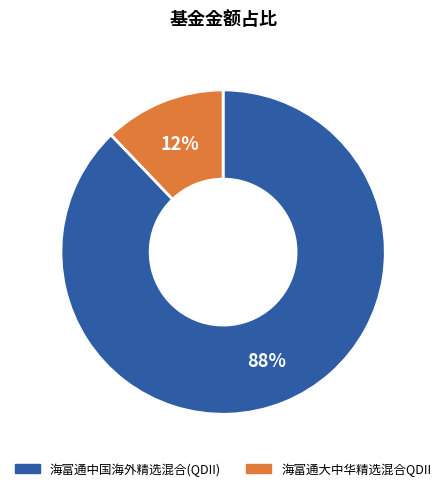

Which has a higher value, 海富通大中华精选混合QDII or 海富通中国海外精选混合(QDII)?

海富通中国海外精选混合(QDII)